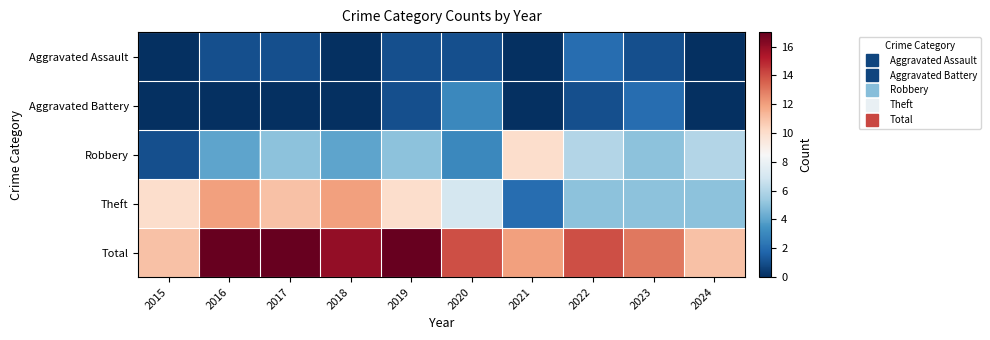

Reading right to left, list all the values displayed in this chart.

Aggravated Assault: 2024=0	2023=1	2022=2	2021=0	2020=1	2019=1	2018=0	2017=1	2016=1	2015=0
Aggravated Battery: 2024=0	2023=2	2022=1	2021=0	2020=3	2019=1	2018=0	2017=0	2016=0	2015=0
Robbery: 2024=6	2023=5	2022=6	2021=10	2020=3	2019=5	2018=4	2017=5	2016=4	2015=1
Theft: 2024=5	2023=5	2022=5	2021=2	2020=7	2019=10	2018=12	2017=11	2016=12	2015=10
Total: 2024=11	2023=13	2022=14	2021=12	2020=14	2019=17	2018=16	2017=17	2016=17	2015=11